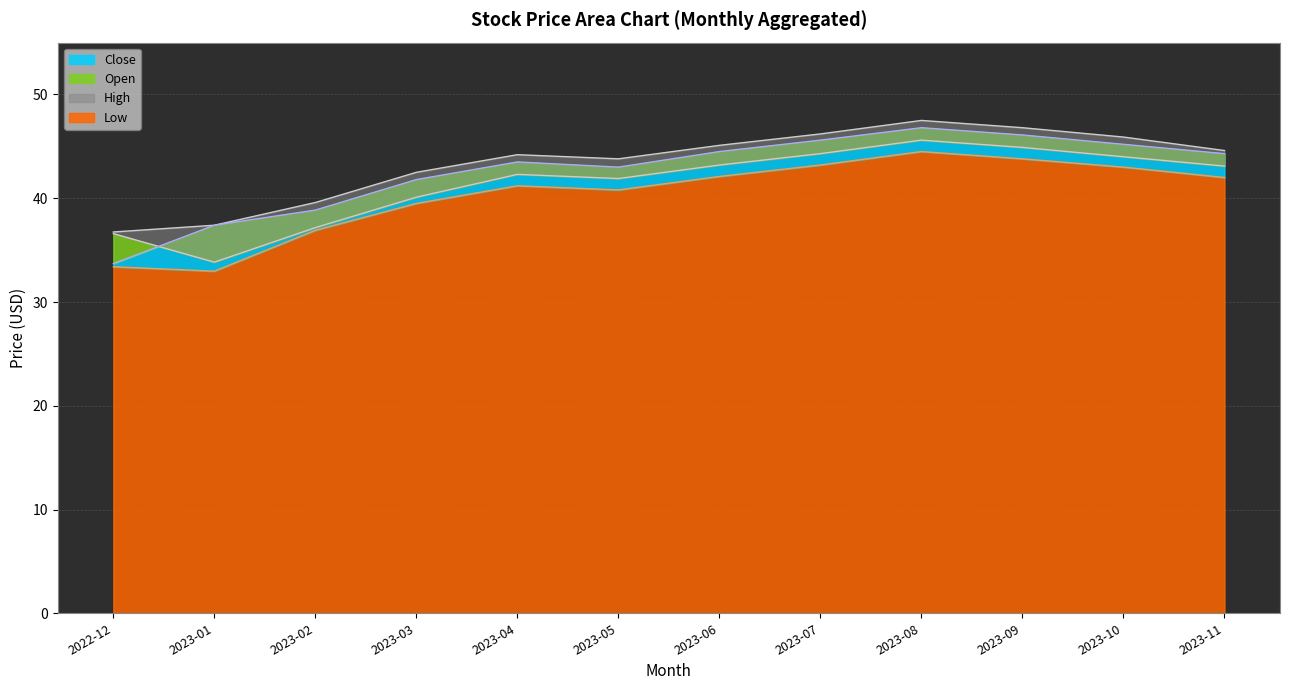

How many distinct data groups are displayed?

4